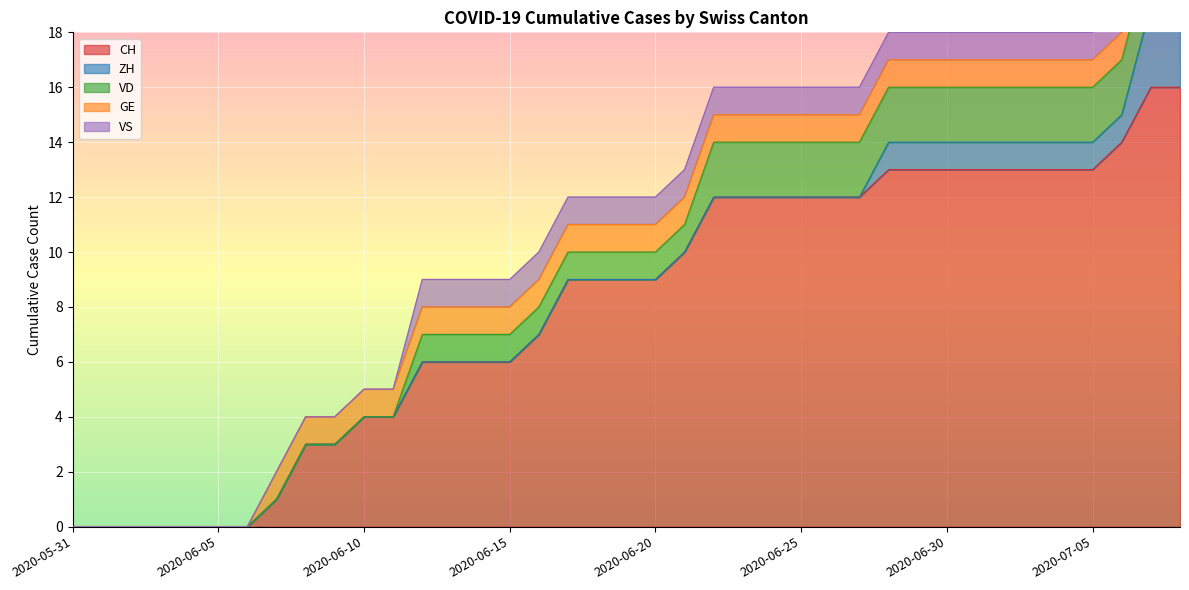

Which label corresponds to the smallest value in the chart?

2020-05-31